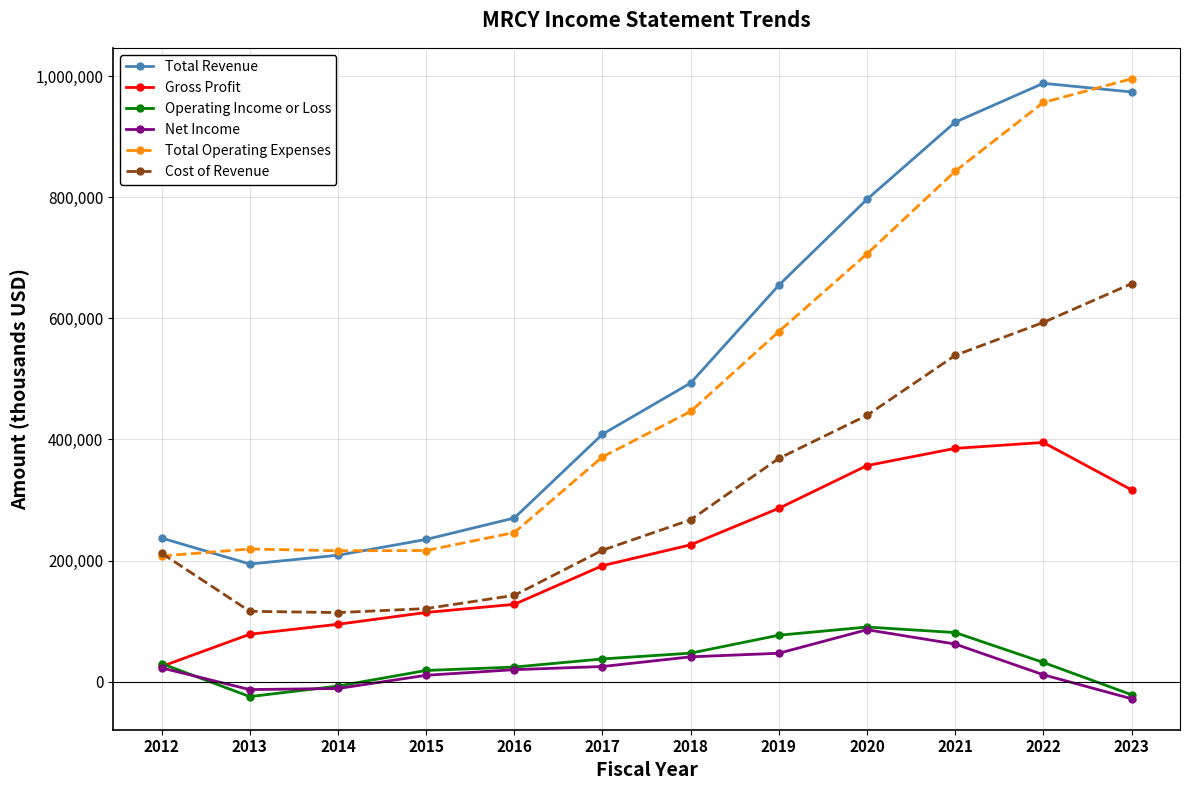

Which series changed the most between 2015 and 2022?

Total Revenue